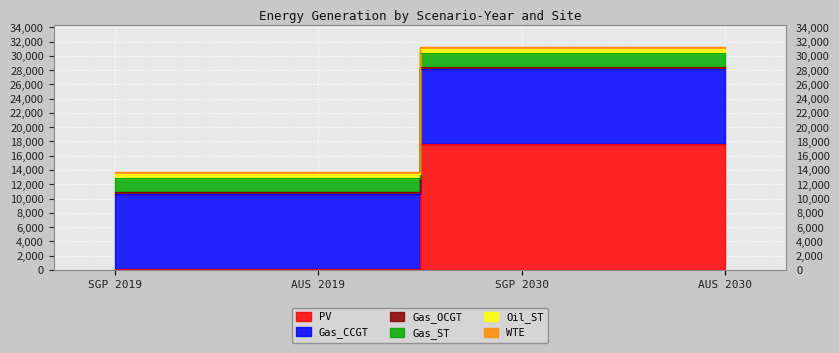

Which series has the largest total across all categories?

Gas_CCGT